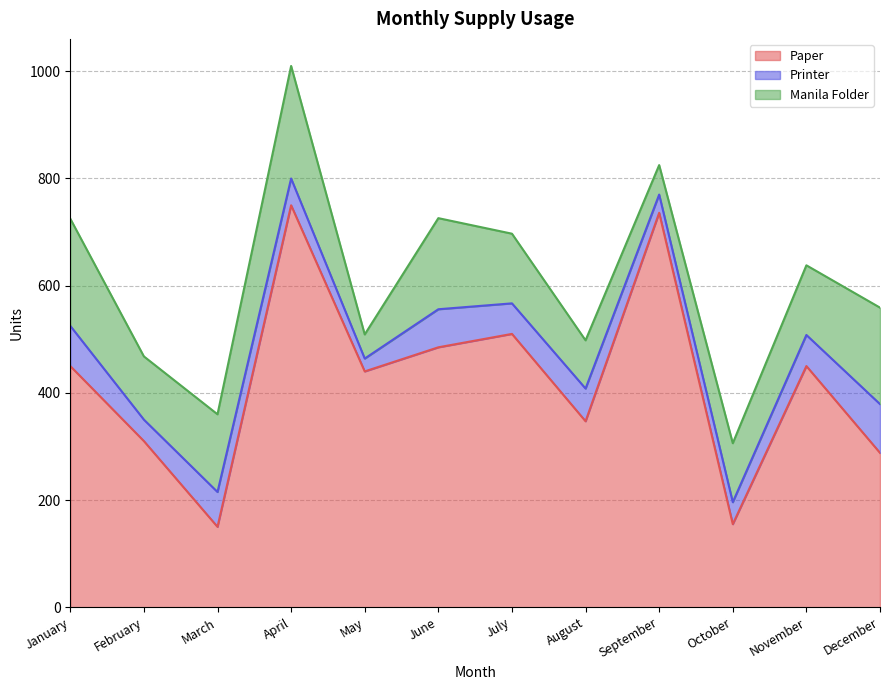

True or false: Manila Folder has a value of 98 at December.

False